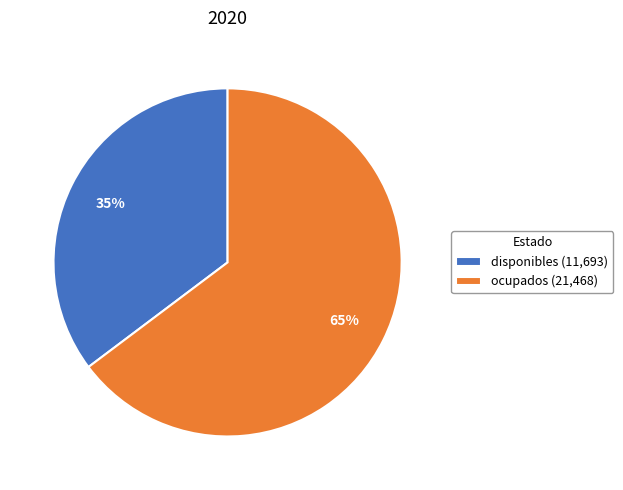

True or false: disponibles accounts for 48% of the total.

False